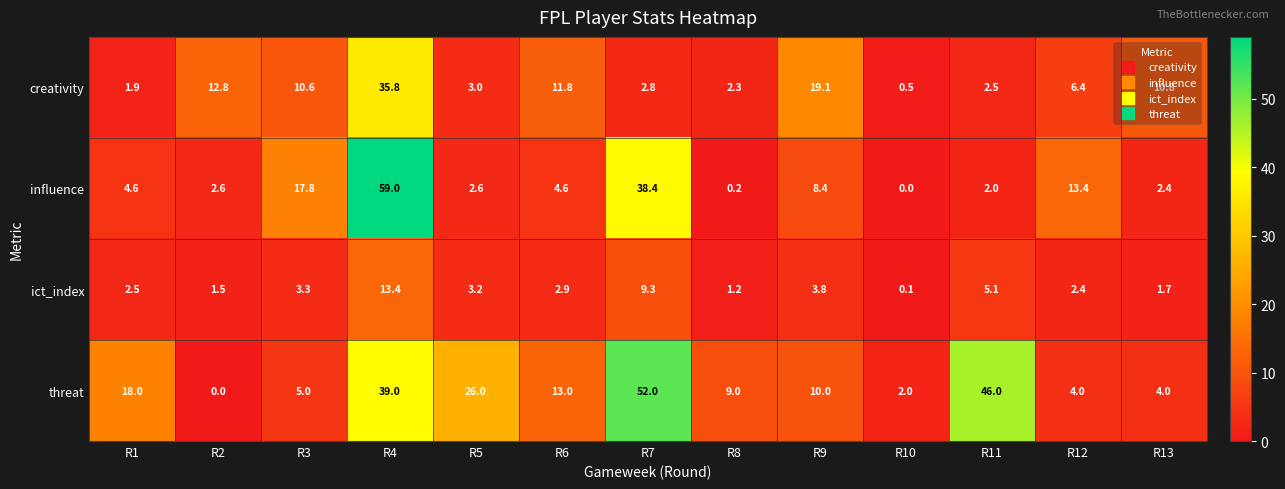

At which category is the sum across all series the highest?

R4